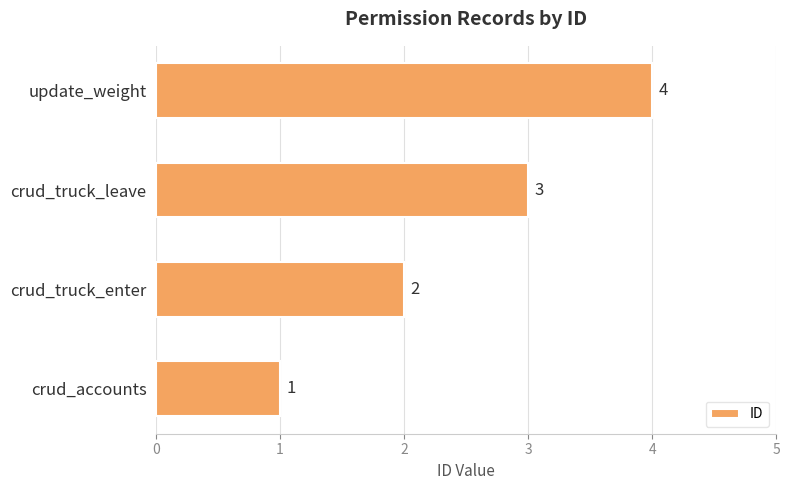

Approximately how many times larger is the value at update_weight compared to crud_accounts?

4.0